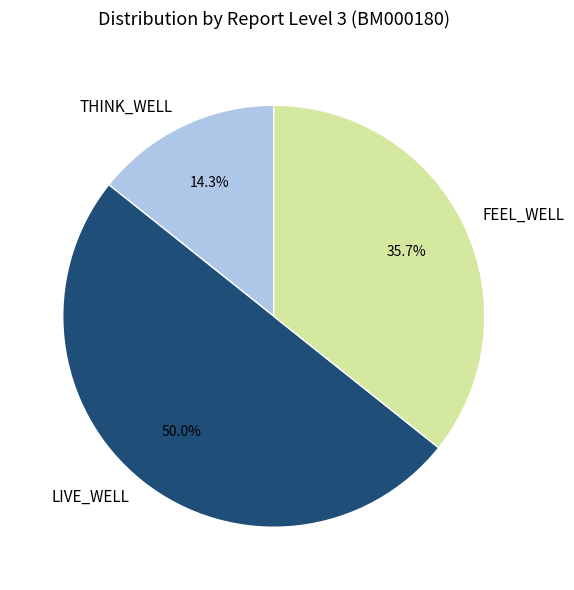

To the nearest percent, what is the difference between the LIVE_WELL and FEEL_WELL slice percentages?

14%